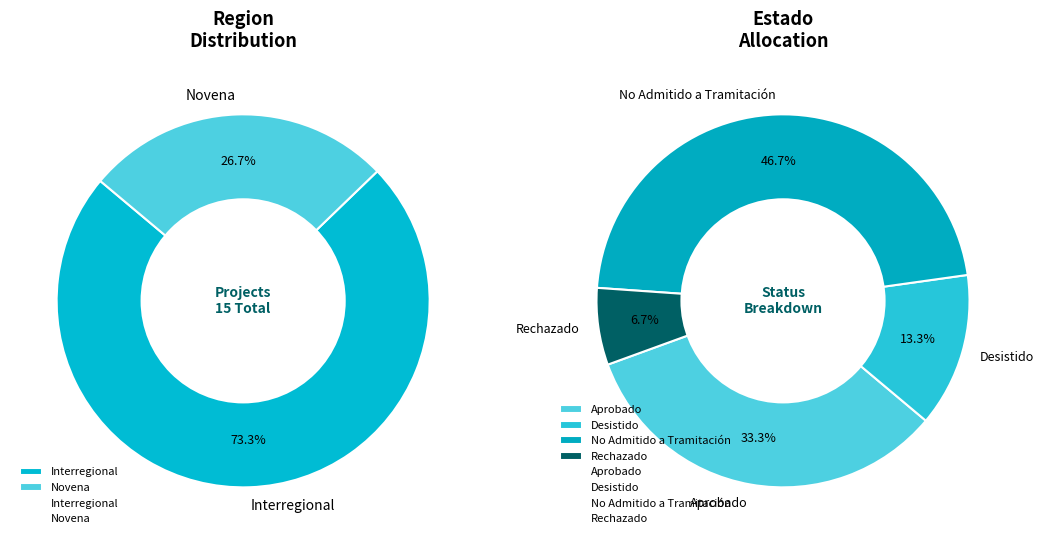

Is it true that Novena is 12% of the pie?

False